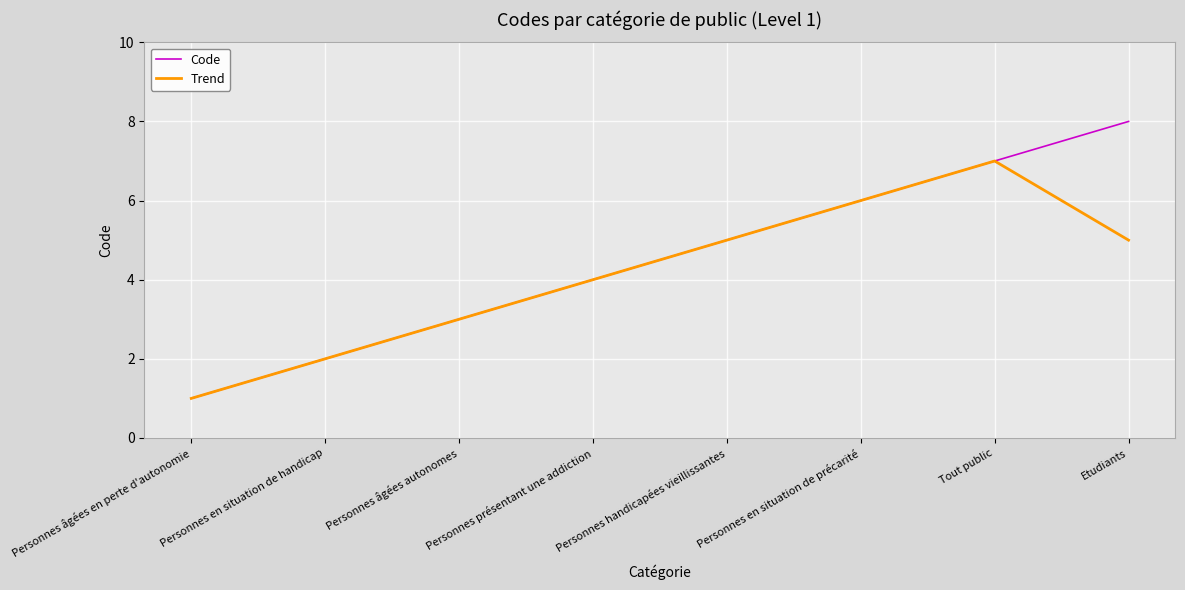

What is the average value of the Trend series?

4.1